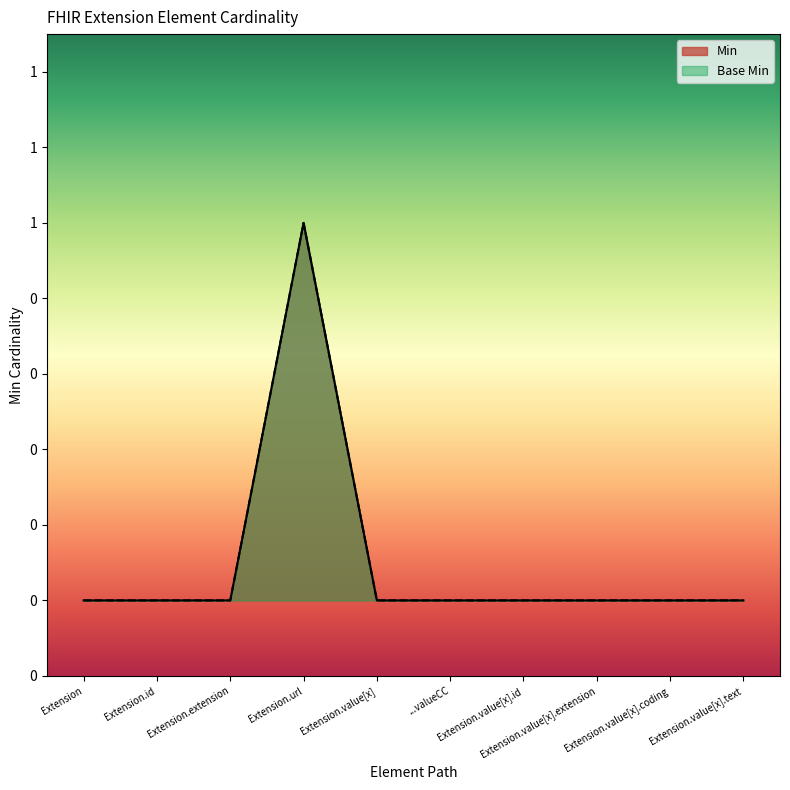

What is the difference between the Min values at Extension.url and ...valueCC?

1